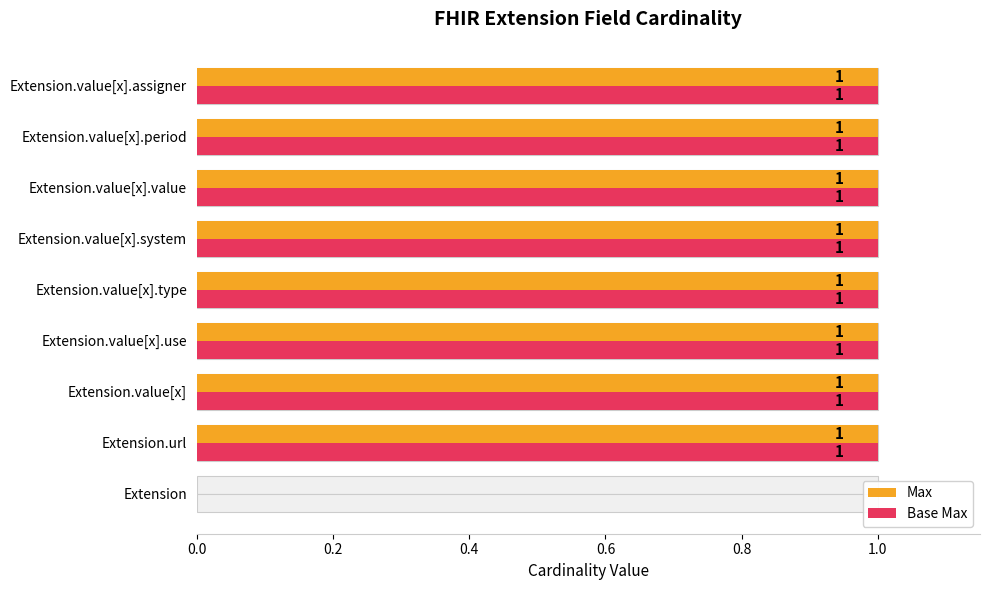

Rank the series at Extension.value[x].period from highest to lowest value.

Max, Base Max